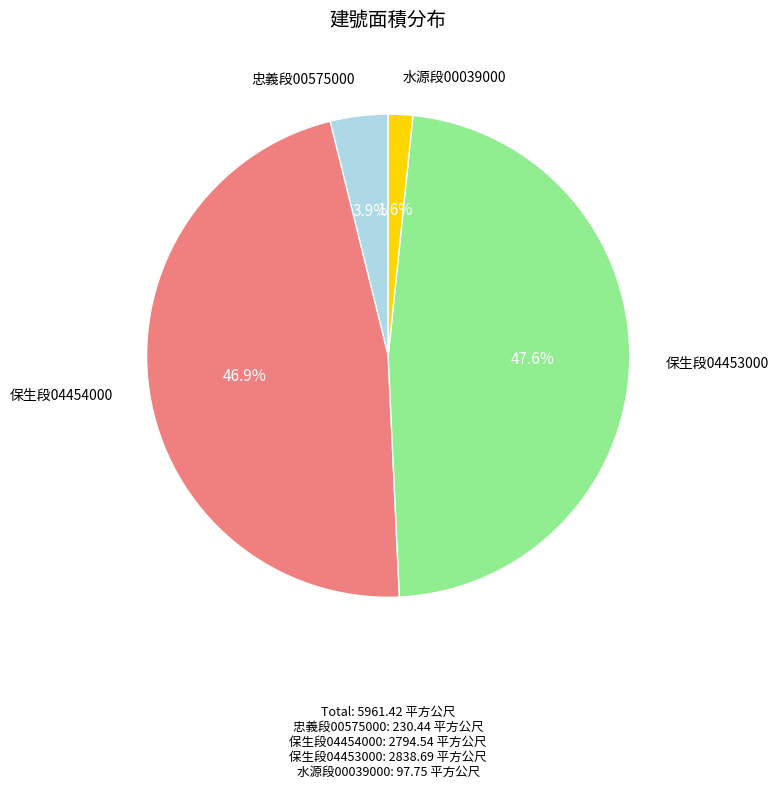

Is there a majority slice in this chart?

No